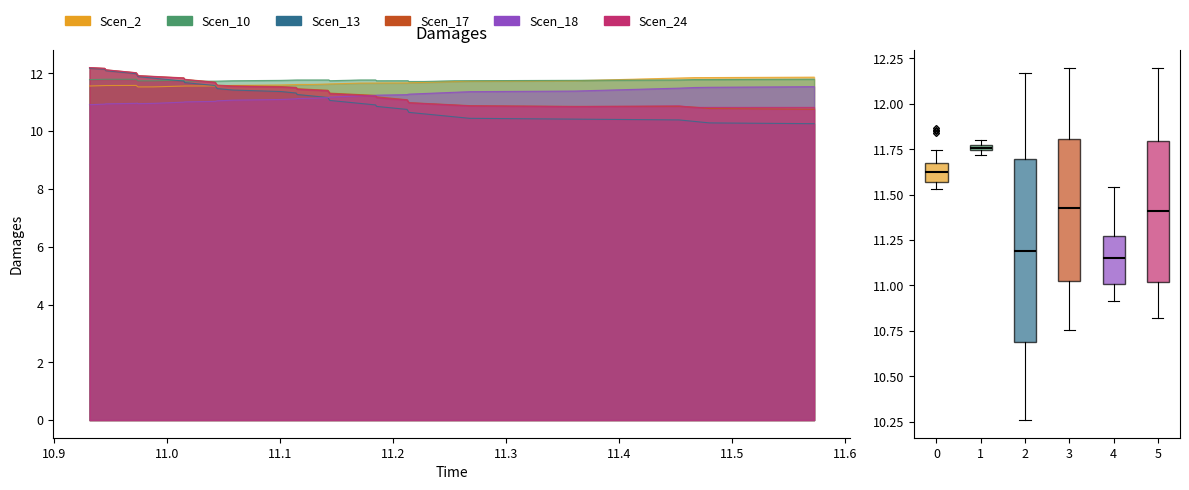

Reading left to right, extract all data points from this chart.

Scen_2: 11.6	11.6	11.6	11.6	11.6	11.6	11.5	11.5	11.5	11.6	11.6	11.6	11.6	11.6	11.6	11.6	11.6	11.6	11.6	11.6	11.6	11.6	11.6	11.6	11.7	11.7	11.7	11.7	11.7	11.7	11.7	11.7	11.7	11.7	11.7	11.7	11.8	11.9	11.9	11.9
Scen_10: 11.8	11.8	11.8	11.8	11.8	11.8	11.7	11.7	11.8	11.8	11.7	11.7	11.7	11.7	11.7	11.7	11.8	11.8	11.8	11.8	11.8	11.8	11.7	11.8	11.8	11.8	11.7	11.7	11.7	11.7	11.7	11.7	11.7	11.7	11.7	11.8	11.8	11.8	11.8	11.8
Scen_13: 12.2	12.1	12.1	12.0	12.0	11.9	11.9	11.8	11.8	11.7	11.7	11.6	11.6	11.5	11.5	11.4	11.4	11.3	11.3	11.2	11.2	11.1	11.1	11.0	11.0	10.9	10.9	10.8	10.8	10.7	10.6	10.6	10.5	10.5	10.4	10.4	10.4	10.3	10.3	10.3
Scen_17: 12.2	12.2	12.1	12.1	12.0	12.0	11.9	11.9	11.9	11.8	11.8	11.7	11.7	11.6	11.6	11.6	11.5	11.5	11.5	11.4	11.4	11.4	11.3	11.3	11.3	11.2	11.2	11.1	11.1	11.0	11.0	11.0	10.9	10.9	10.9	10.9	10.9	10.8	10.8	10.8
Scen_18: 10.9	10.9	10.9	11.0	11.0	11.0	11.0	11.0	11.0	11.0	11.0	11.0	11.0	11.0	11.0	11.1	11.1	11.1	11.1	11.1	11.2	11.2	11.2	11.2	11.2	11.2	11.2	11.3	11.3	11.3	11.3	11.3	11.3	11.3	11.4	11.4	11.5	11.5	11.5	11.5
Scen_24: 12.2	12.2	12.1	12.1	12.0	12.0	11.9	11.9	11.9	11.8	11.8	11.7	11.7	11.6	11.6	11.6	11.5	11.5	11.4	11.4	11.4	11.3	11.3	11.3	11.2	11.2	11.2	11.1	11.1	11.0	11.0	11.0	10.9	10.9	10.9	10.8	10.9	10.8	10.8	10.8